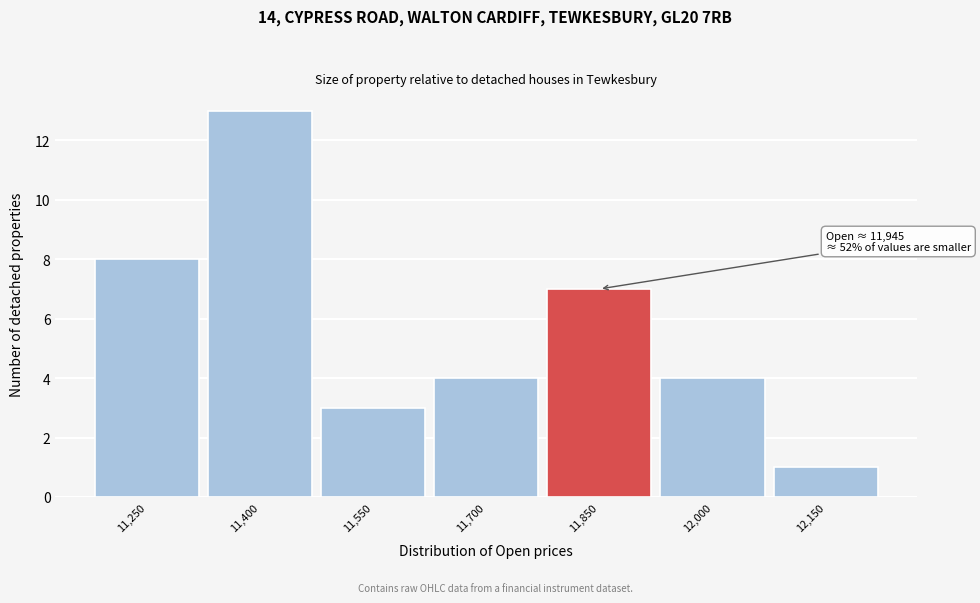

Reading left to right, what are all the values shown in this chart?

8	13	3	4	7	4	1